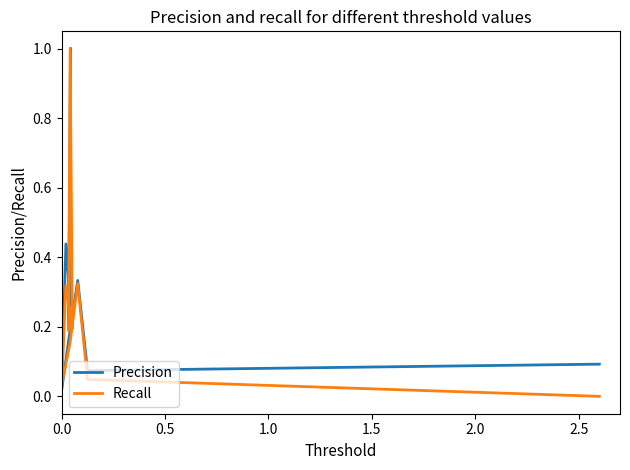

Reading right to left, transcribe all the data shown in this chart.

Precision: 0.1	0.1	0.3	0.2	0.0	0.4	0.2	0.4	0.2	1.0
Recall: 0.0	0.0	0.3	0.2	0.0	0.3	0.2	1.0	0.2	0.2